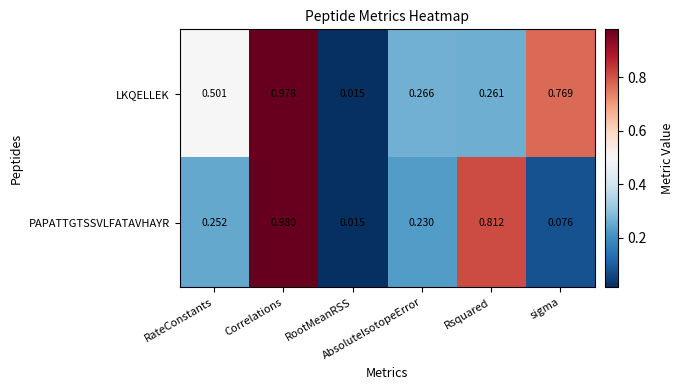

List the series in order of their peak value, highest first.

PAPATTGTSSVLFATAVHAYR, LKQELLEK